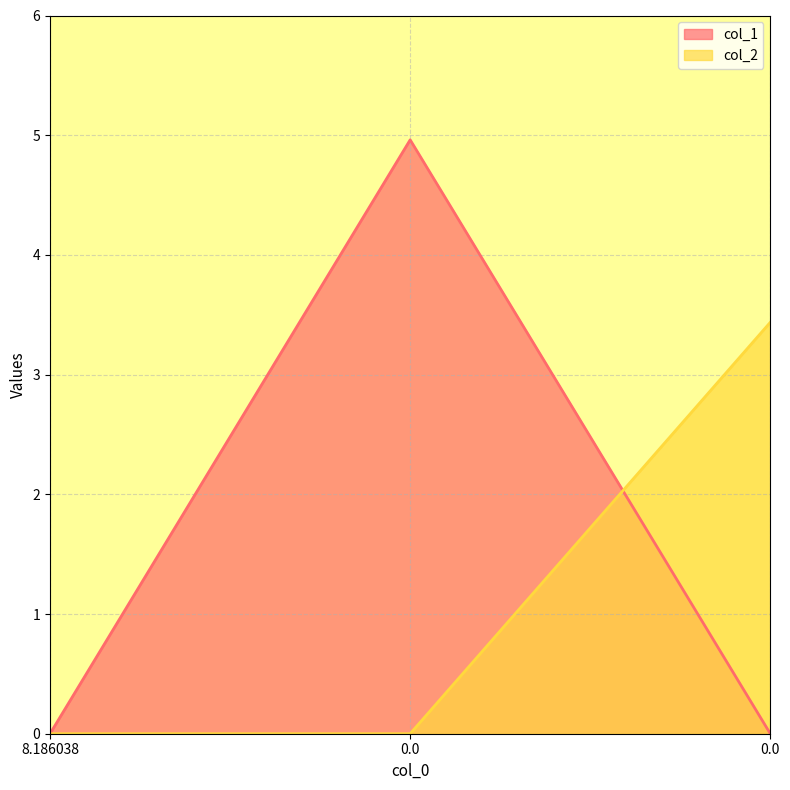

Reading right to left, what are all the values shown in this chart?

col_1: 0.0	5.0	0.0
col_2: 3.4	0.0	0.0